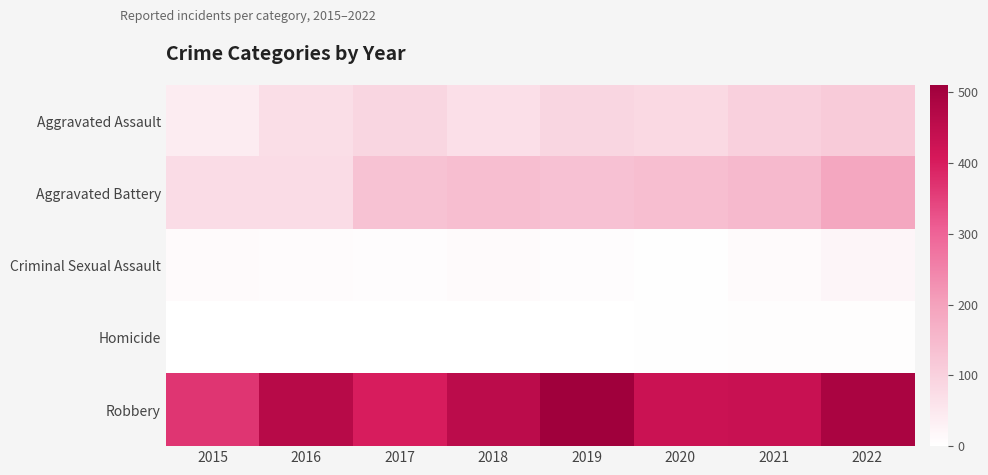

At how many categories does at least one series exceed 25?

8